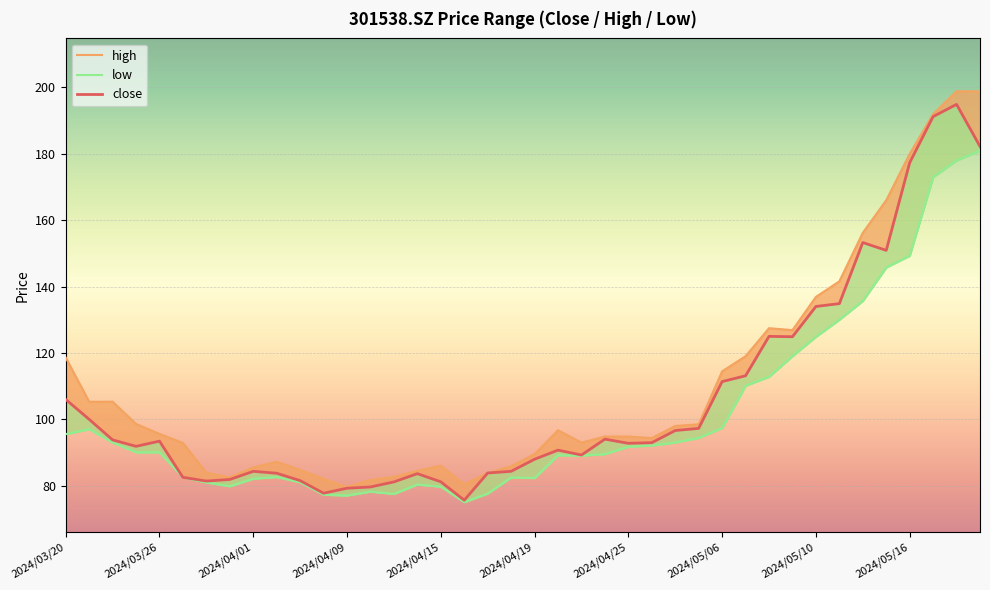

List the series in order of their peak value, lowest first.

low, close, high